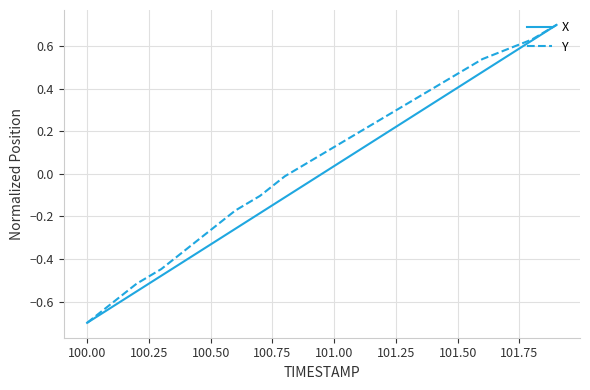

What is the maximum value for Y?

0.7